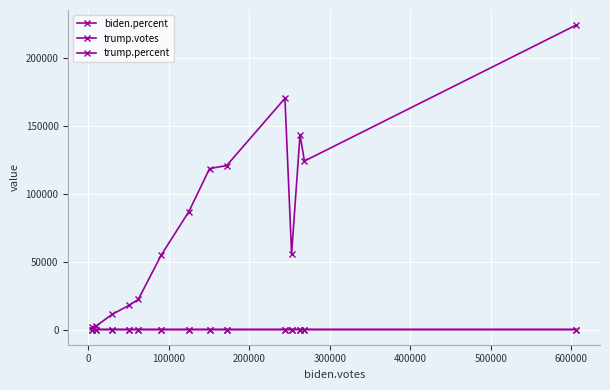

How many series are shown in this chart?

3